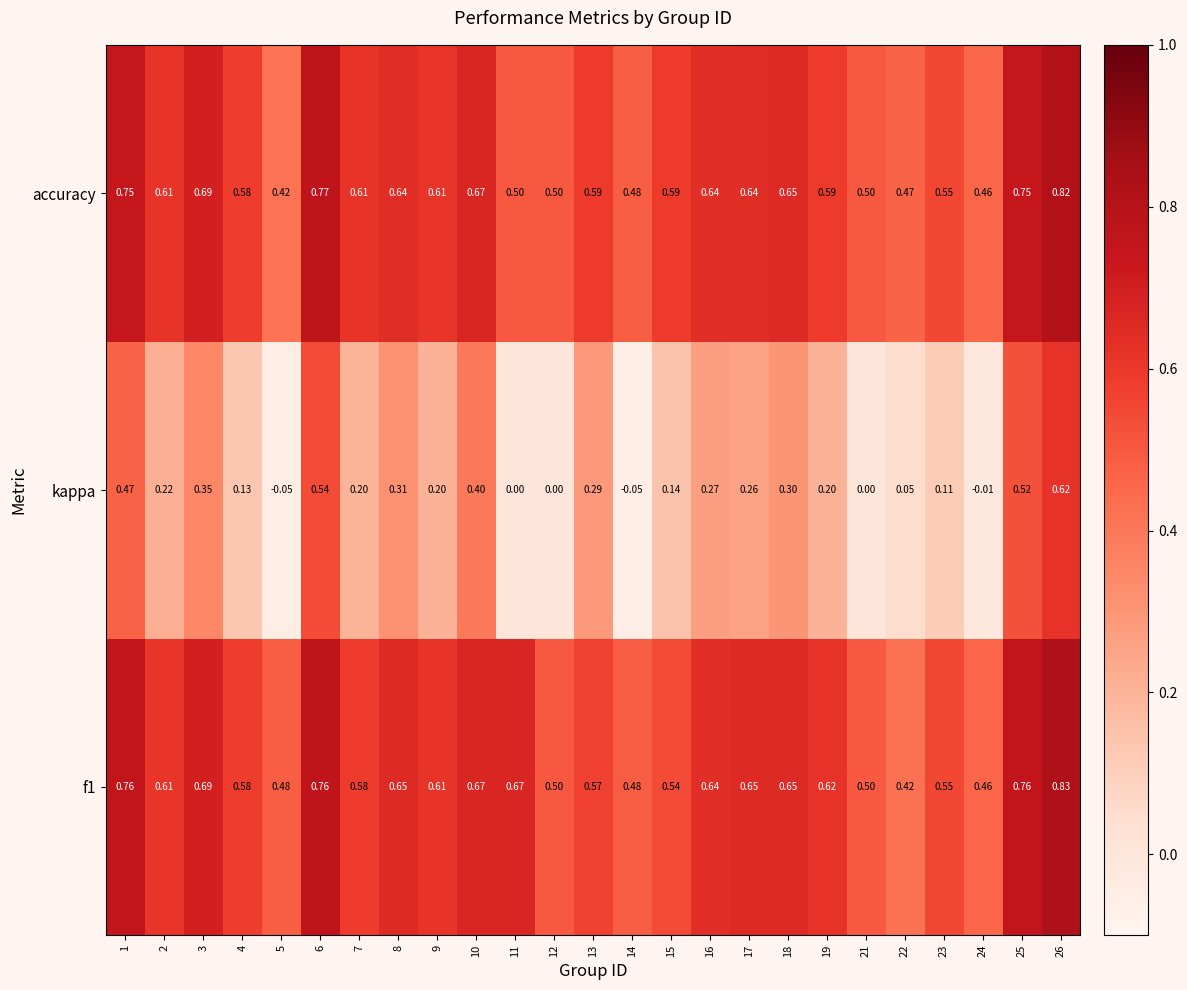

Which series has the widest spread of values?

kappa